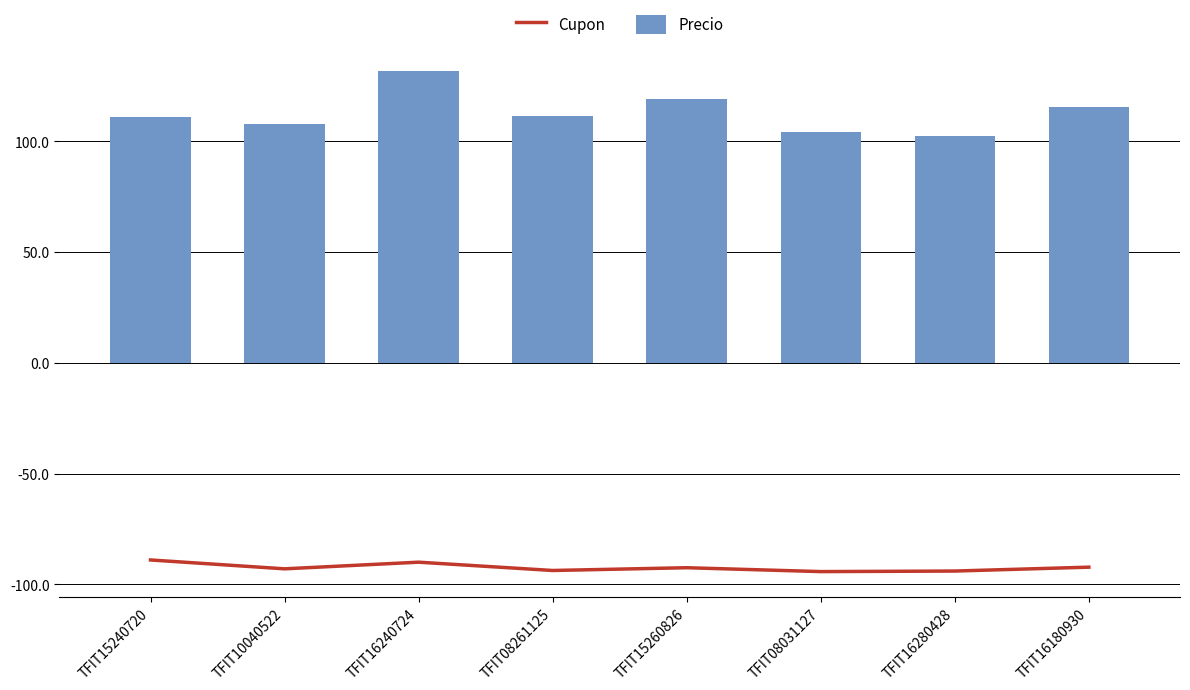

What is the label of the 8th bar from the left?

TFIT16180930